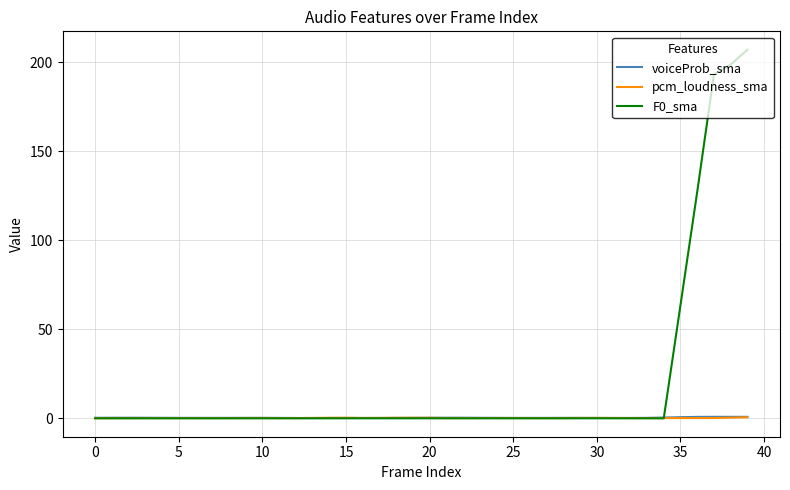

What is the maximum value shown in the chart?

207.1